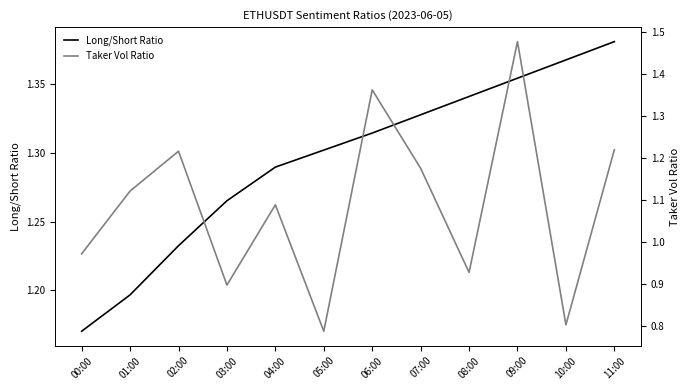

Rank the series at 05:00 from lowest to highest value.

Taker Vol Ratio, Long/Short Ratio